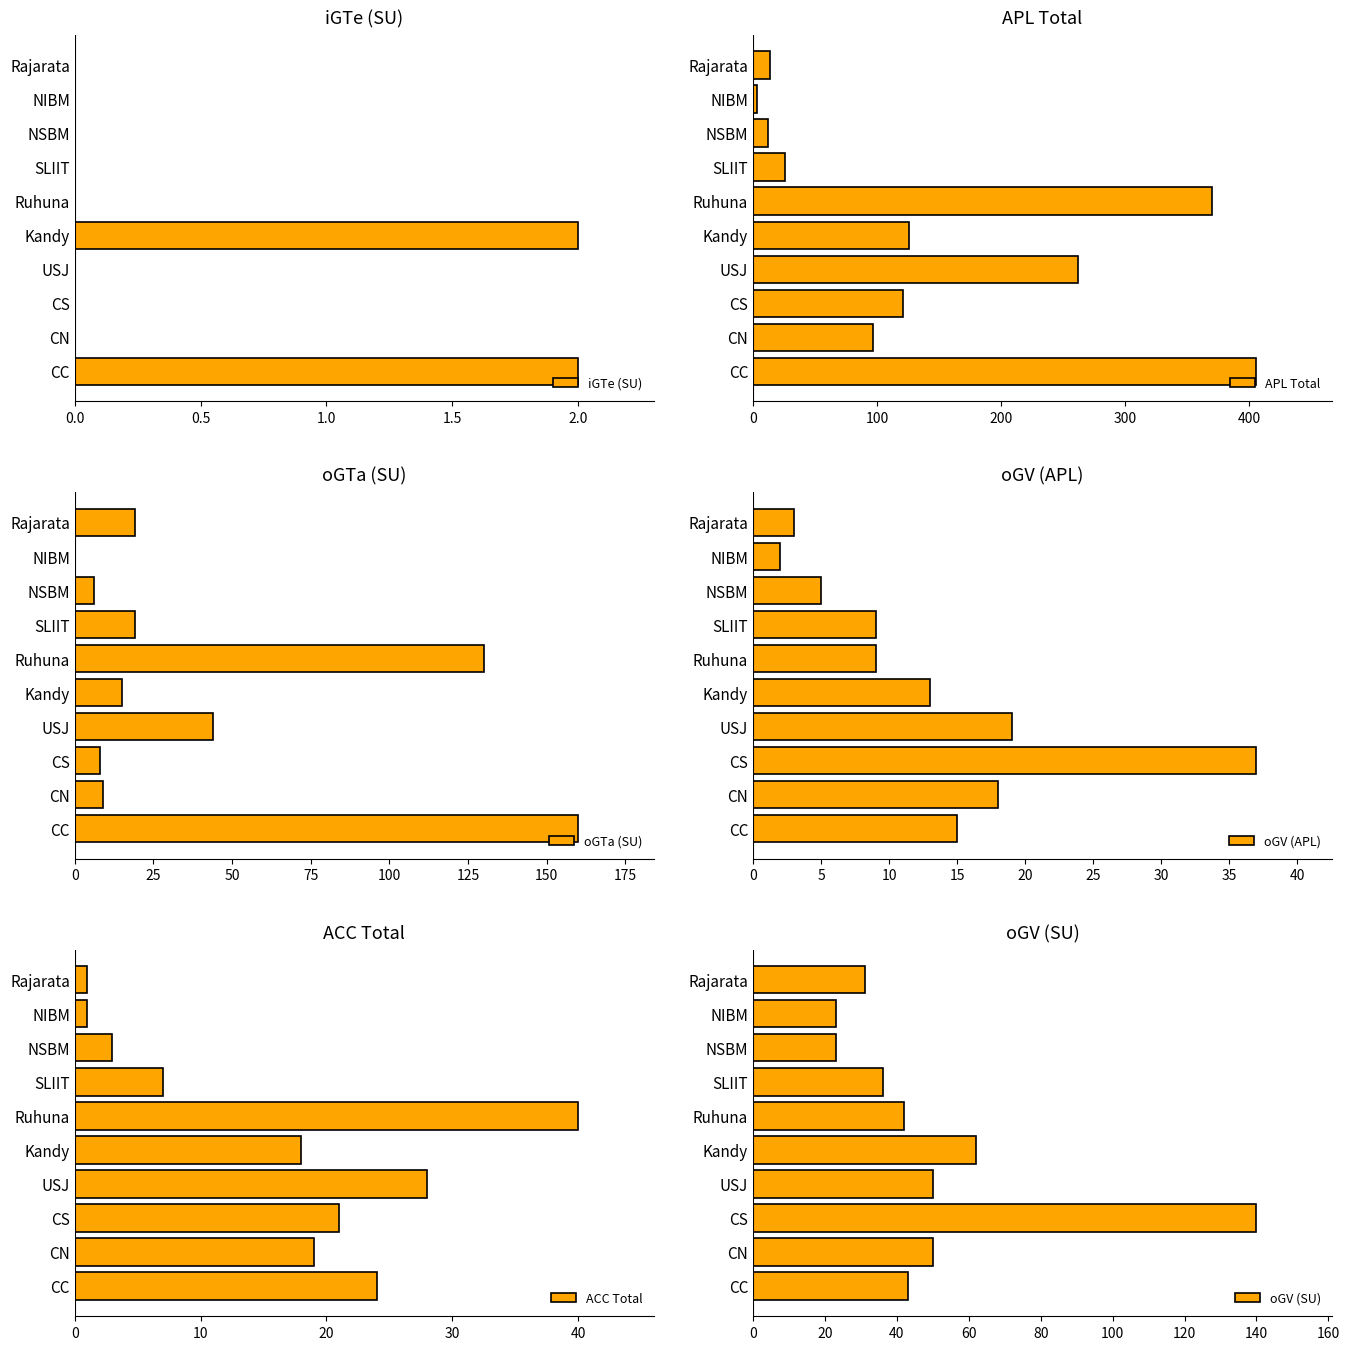

Is it true that iGTe (SU) equals 1 at CN?

False